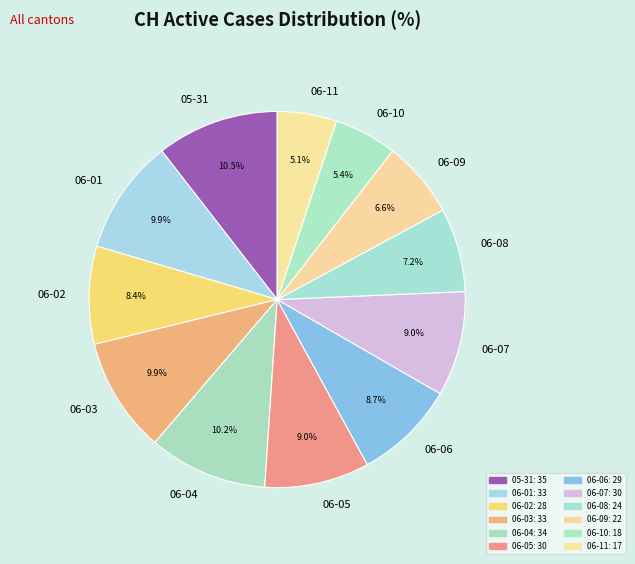

What is the ratio of the value at 06-07 to the value at 06-06?

1.0